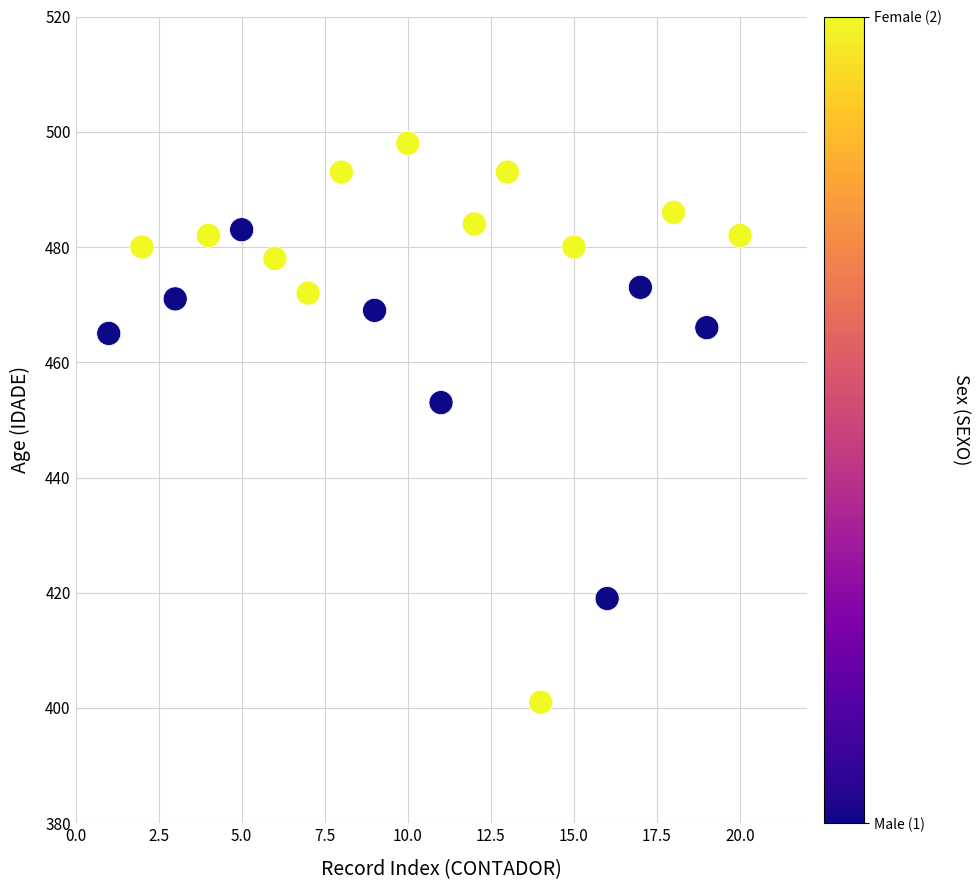

What is the range of X values (max minus min)?

19